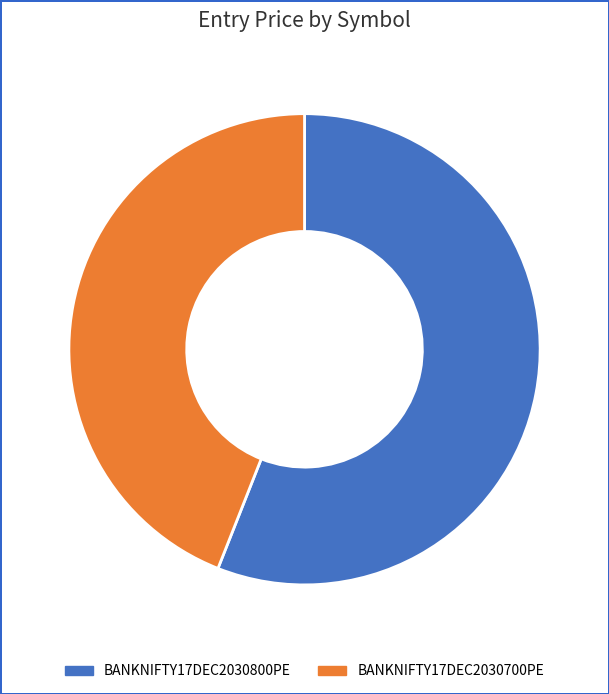

Which slice is the smallest?

BANKNIFTY17DEC2030700PE